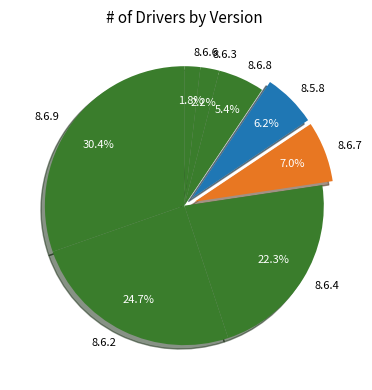

What is the largest slice in the pie chart?

8.6.9